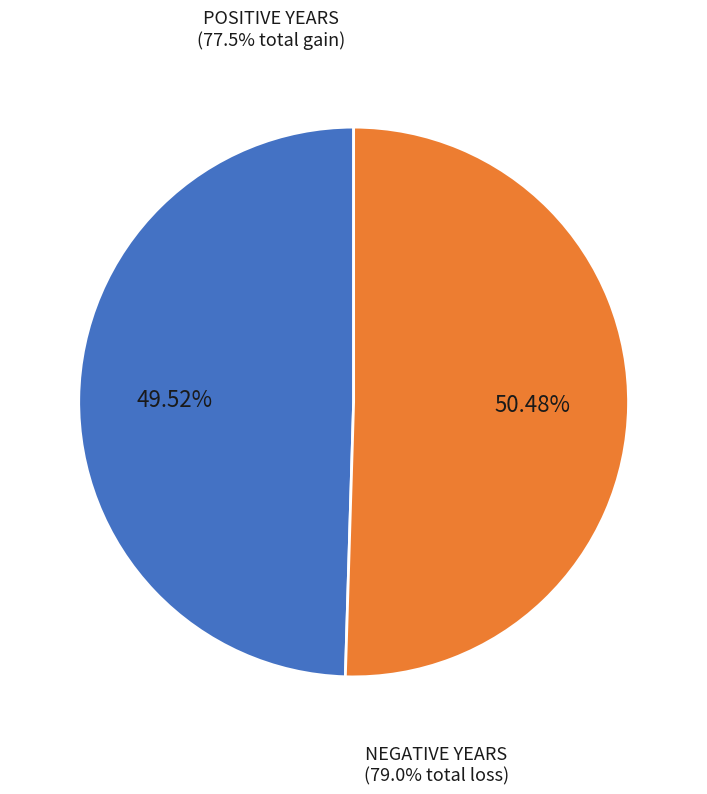

Is there any slice that represents more than half of the pie?

Yes